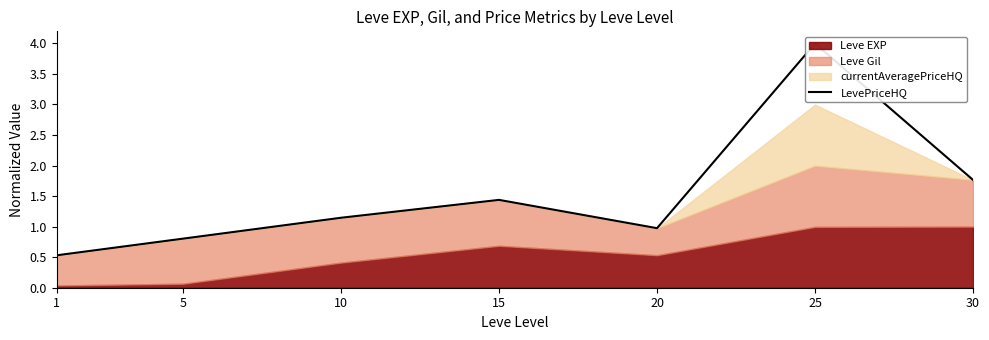

How many values are below 1?

3